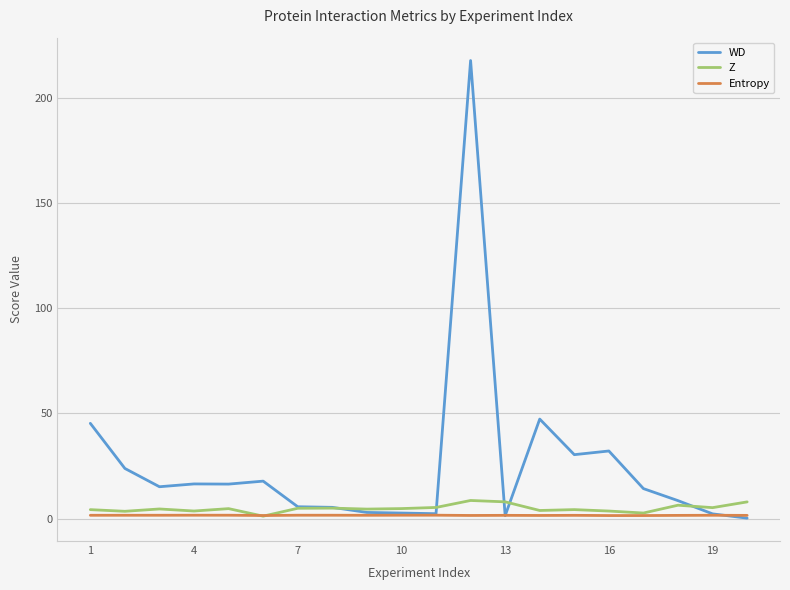

True or false: Z has more than 0 points higher than both neighbors.

True